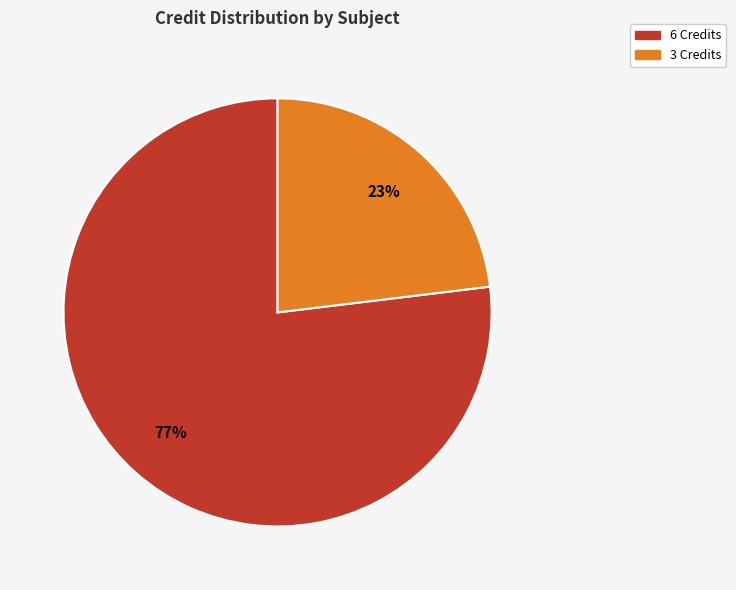

To the nearest percent, what is the average slice percentage?

50%